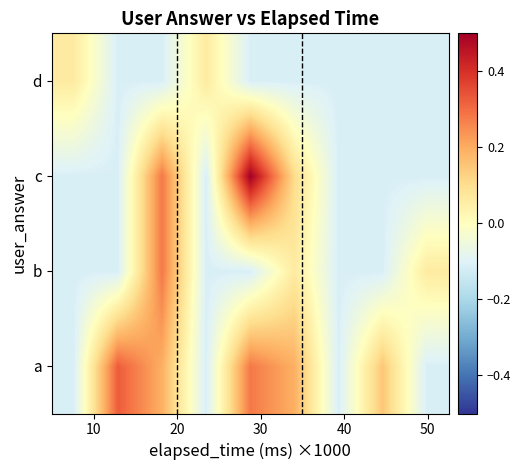

List the series in order of their overall mean, lowest first.

d, b, c, a